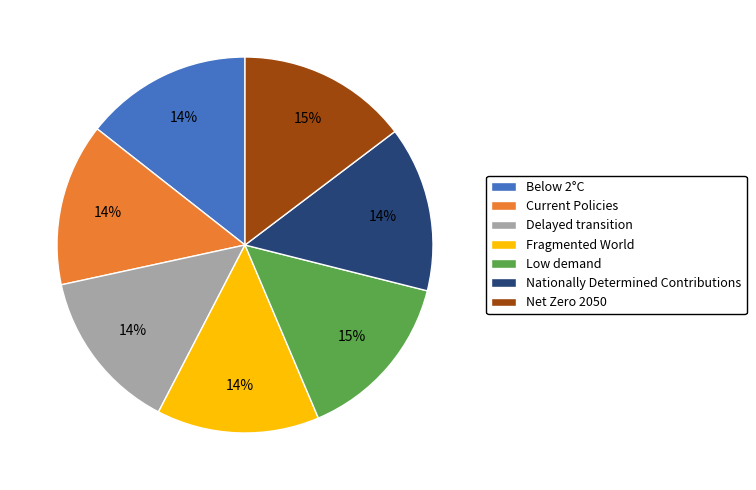

Count the number of slices in the pie.

7